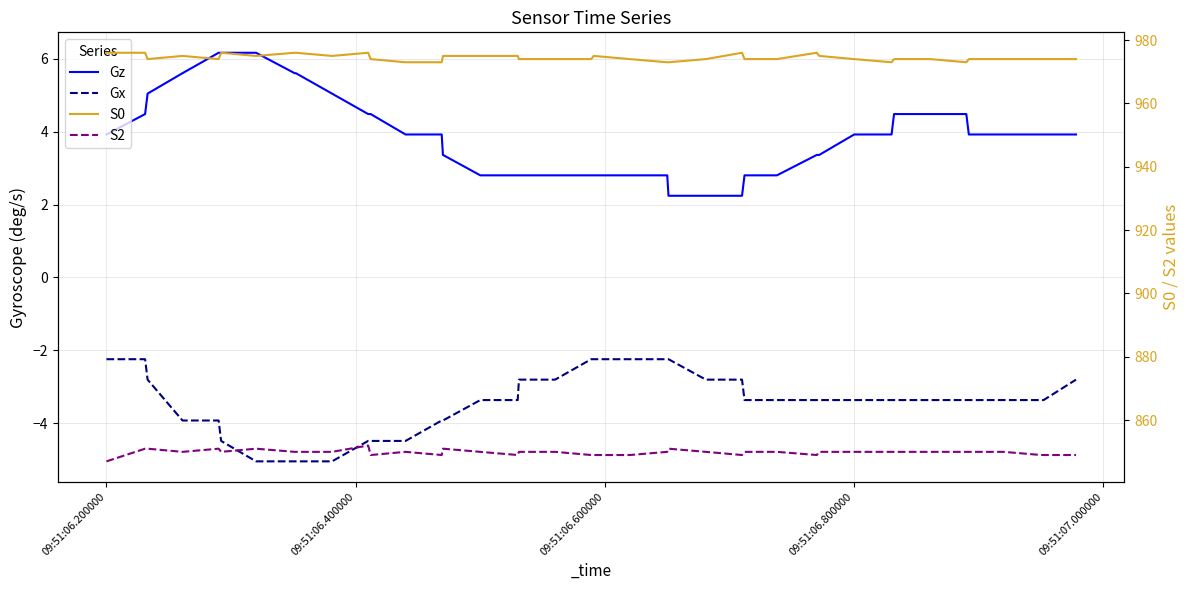

True or false: Gx and S2 intersect in this chart.

False